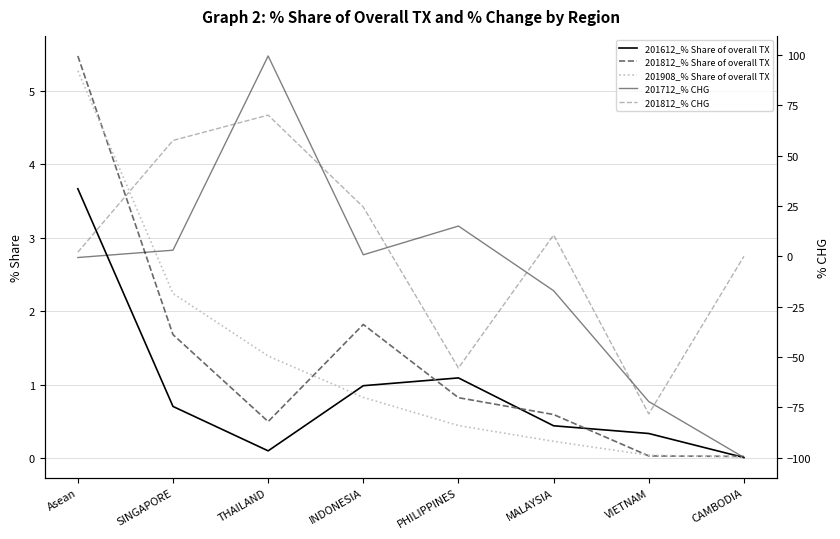

Which category has the lowest value in the 201812_% Share of overall TX series?

CAMBODIA